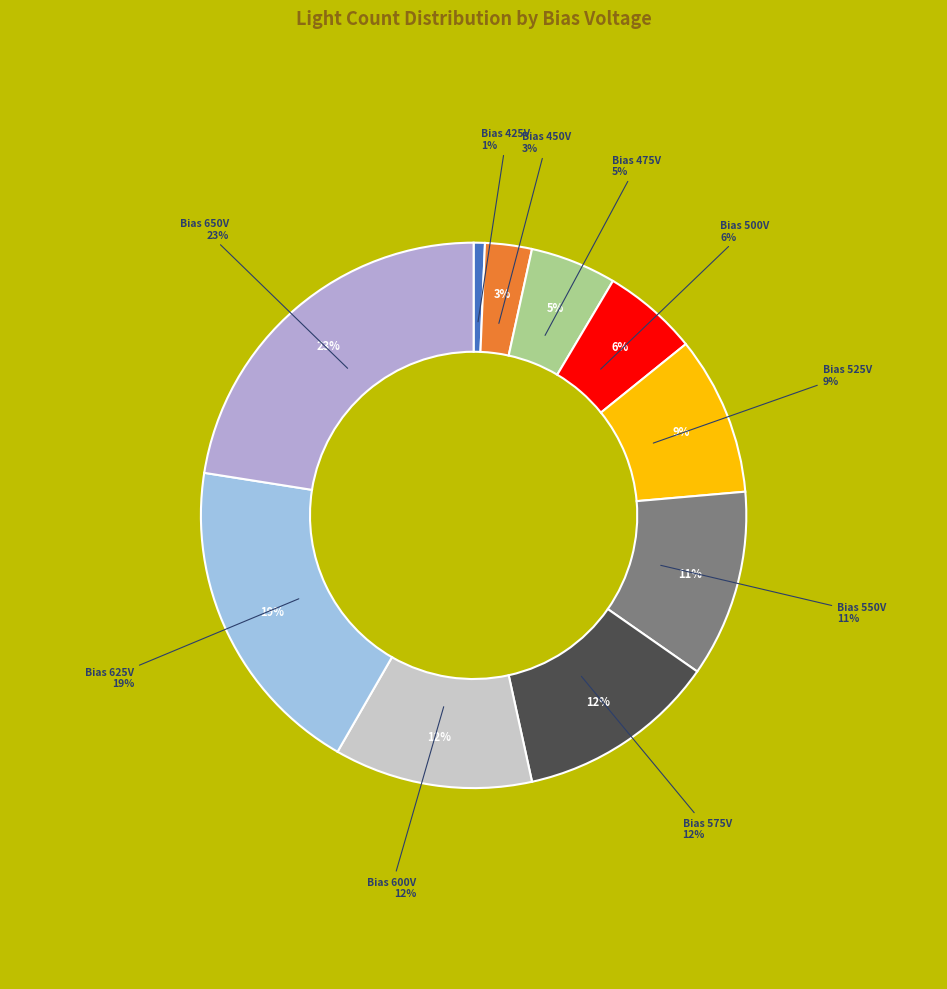

Between 600 and 525, which is larger?

600